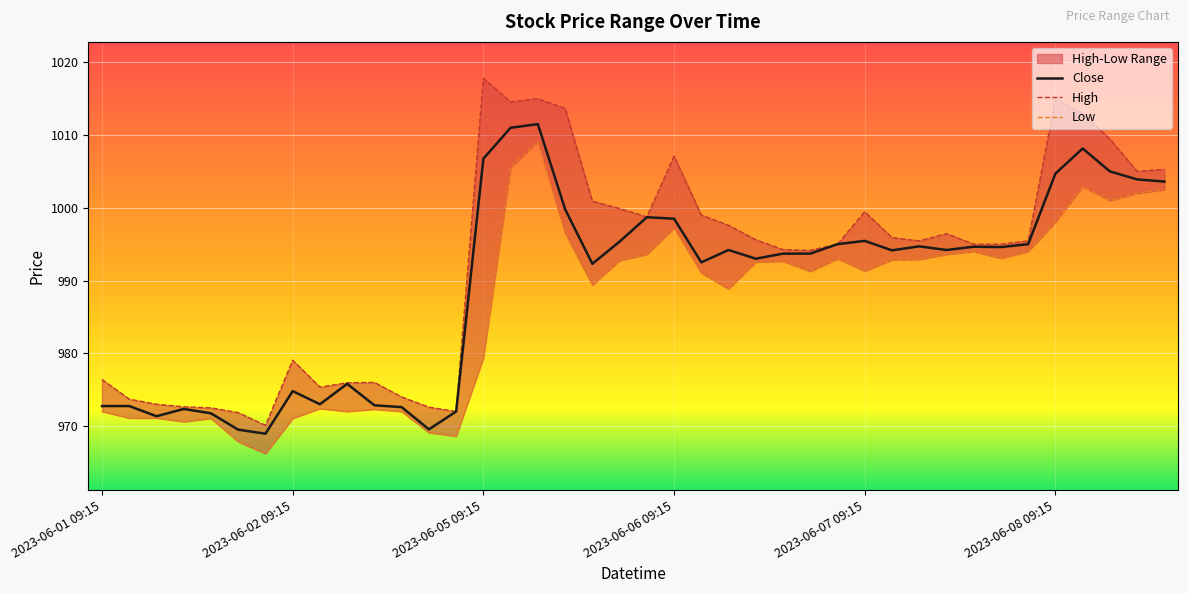

What is the lowest value of the Close series?

969.0